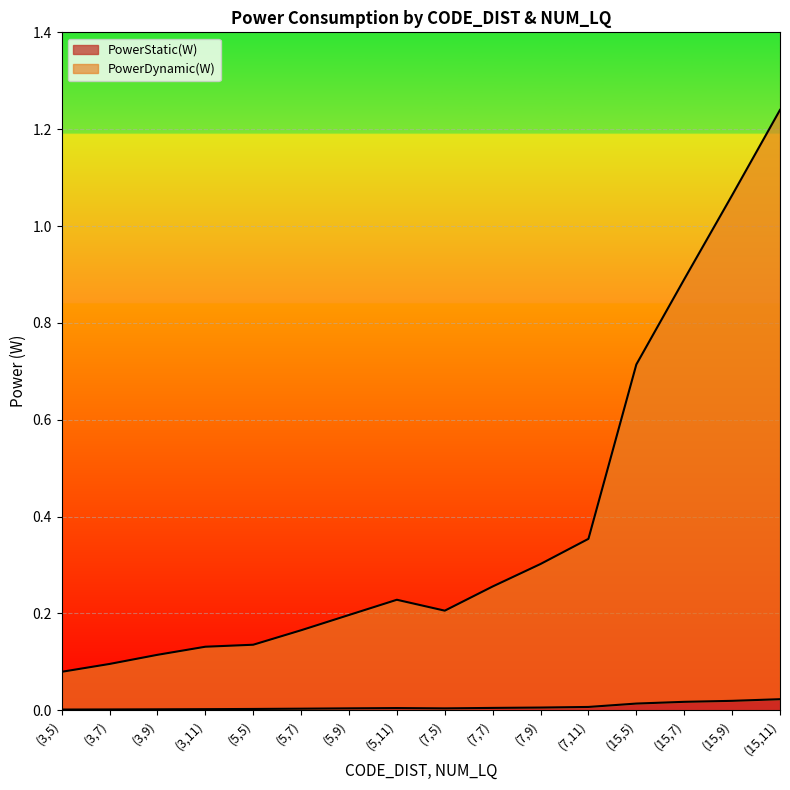

At which category is the sum across all series the highest?

(15,11)